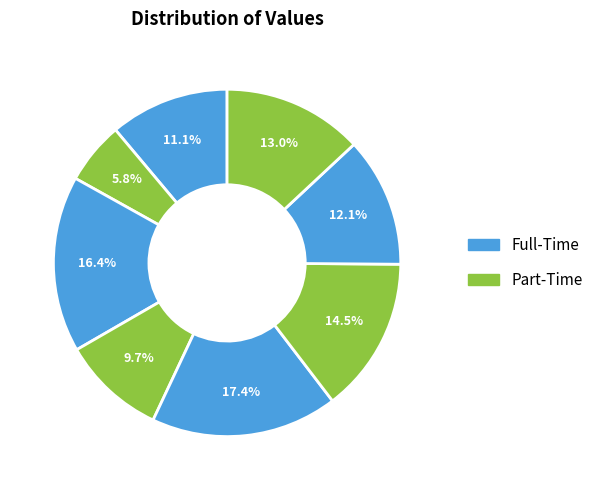

To the nearest percent, what is the difference between the largest and smallest slice percentages?

12%